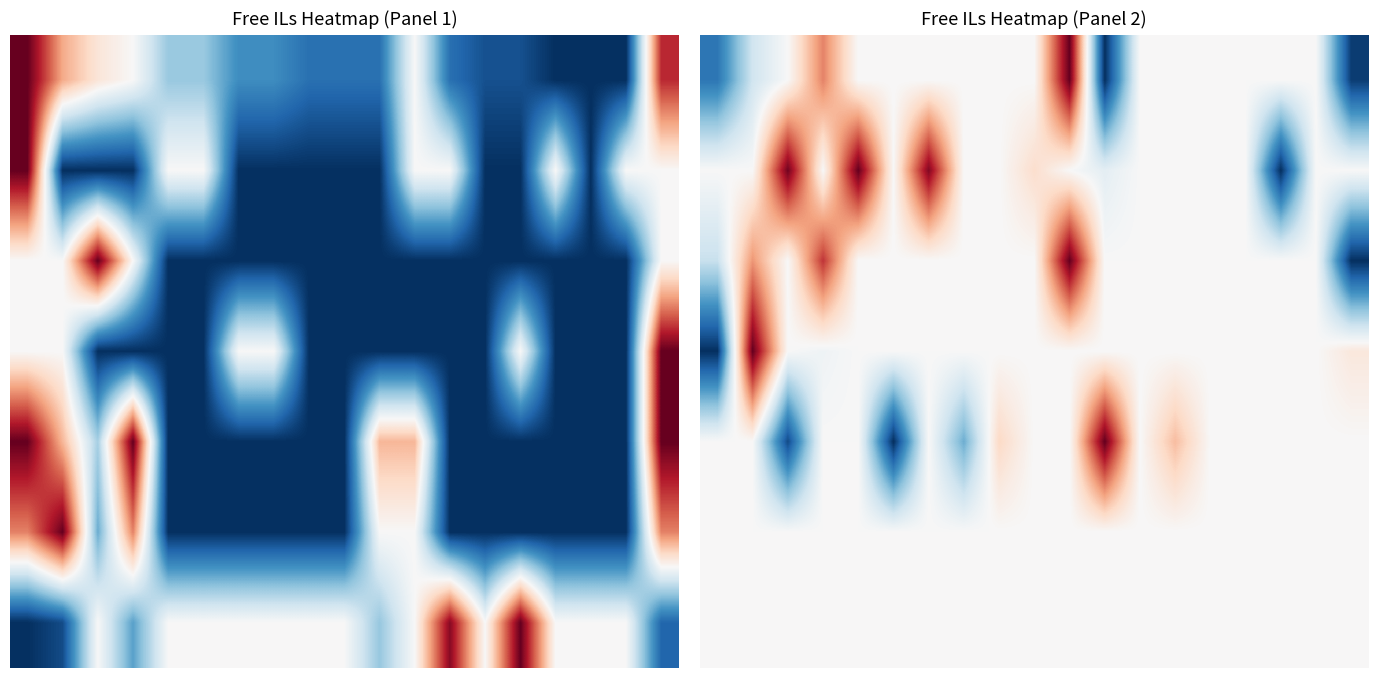

At which category is the sum across all series the highest?

10